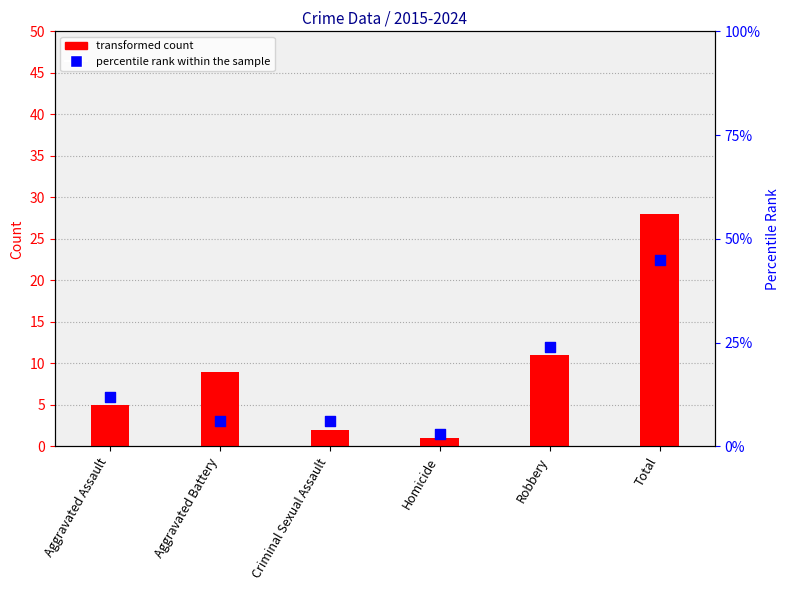

At which category is the sum across all series the highest?

Total